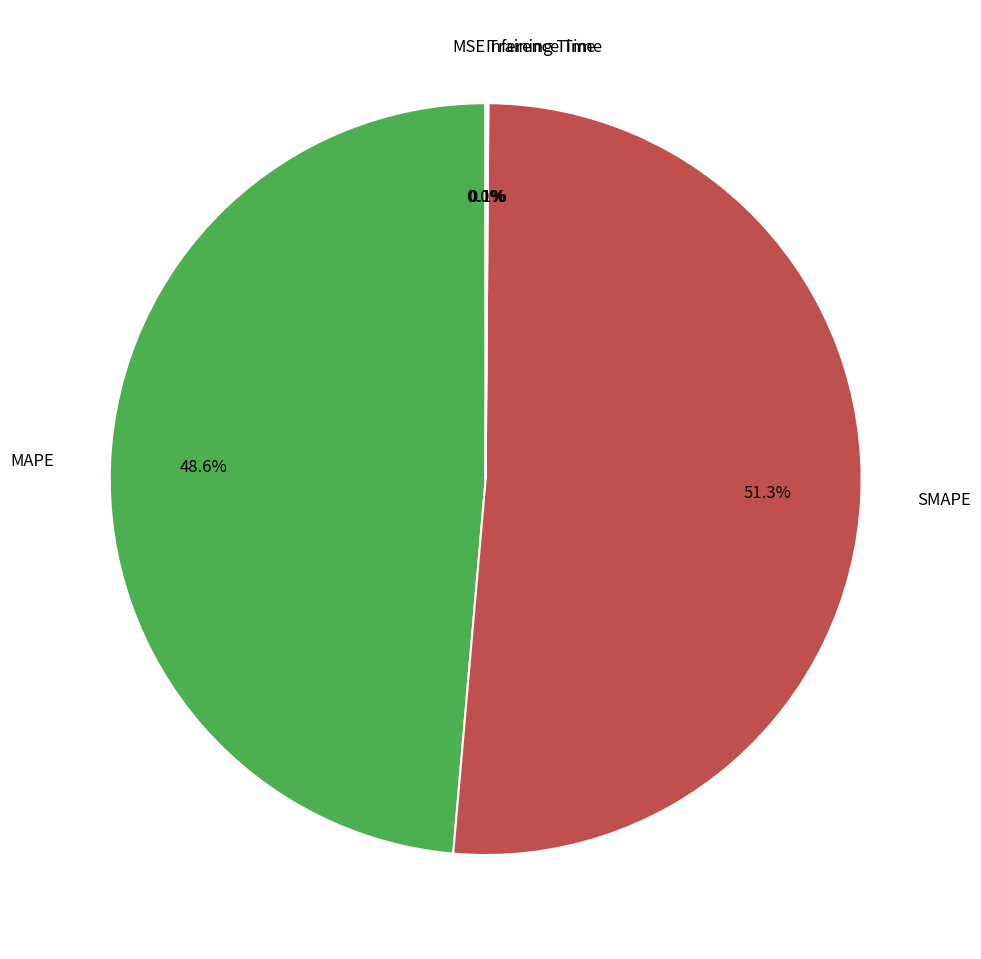

What is the largest slice in the pie chart?

SMAPE